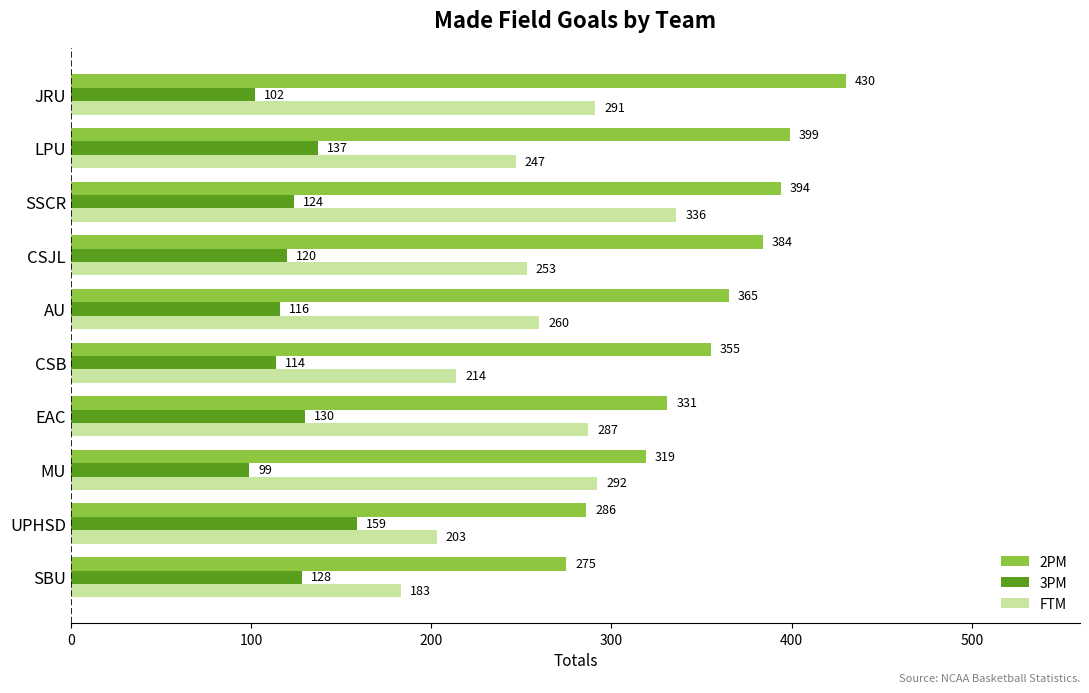

Which label corresponds to the largest value in the chart?

JRU